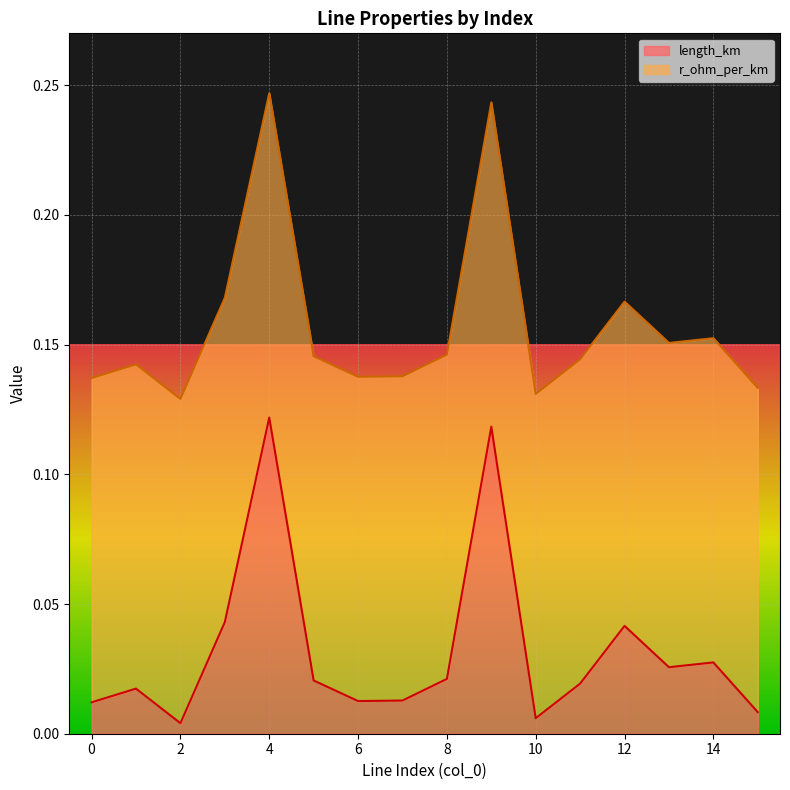

Between 1 and 11, which is larger?

11